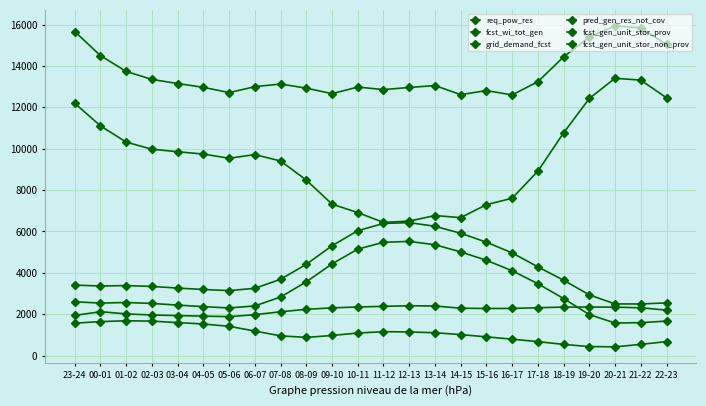

What is the total value across all series at 06-07?

31536